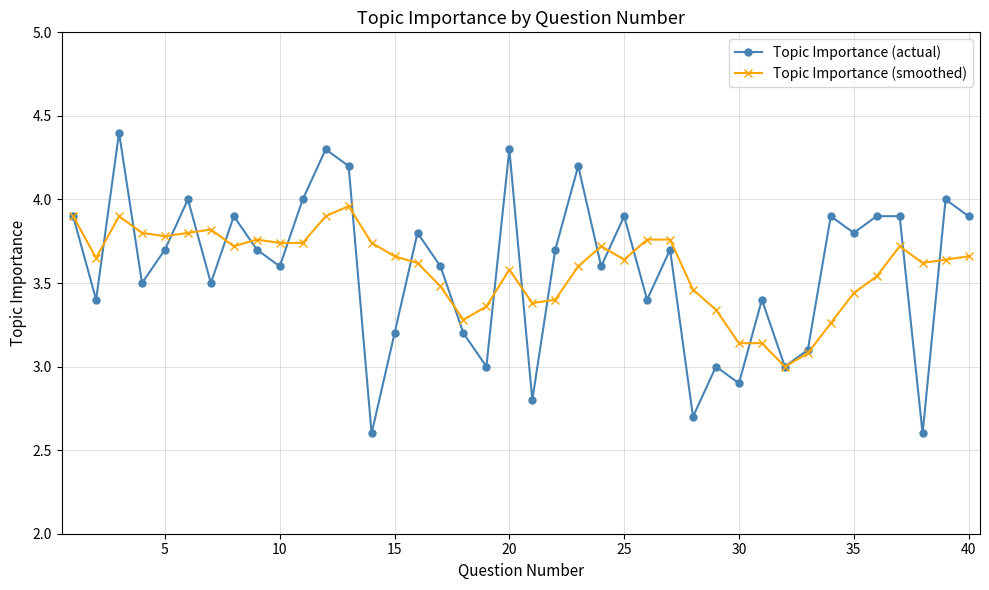

Is this an area chart (filled region under the line)?

No